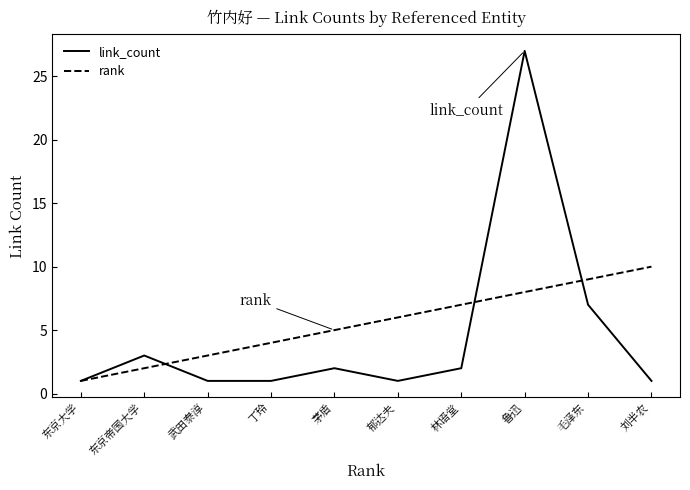

Which has a higher value, 武田泰淳 or 毛泽东?

毛泽东